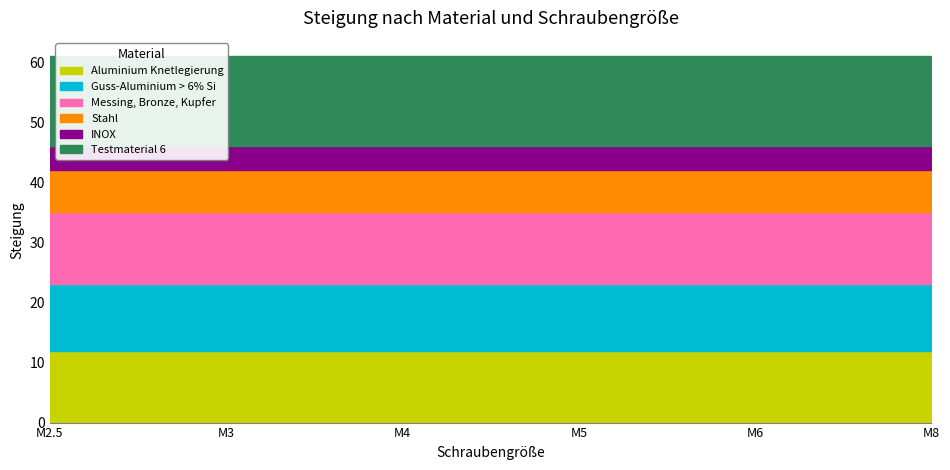

Between M3 and M8, which is larger?

M3